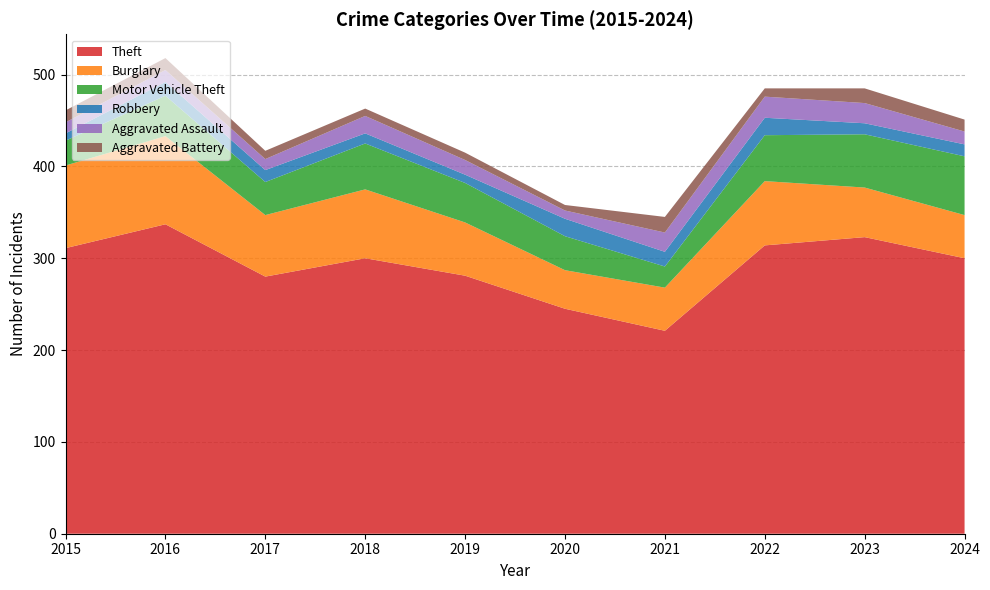

Reading left to right, transcribe all the data shown in this chart.

Theft: 2015=311	2016=337	2017=280	2018=300	2019=281	2020=245	2021=221	2022=314	2023=323	2024=300
Burglary: 2015=90	2016=96	2017=67	2018=75	2019=58	2020=42	2021=47	2022=70	2023=54	2024=47
Motor Vehicle Theft: 2015=27	2016=44	2017=36	2018=50	2019=43	2020=37	2021=23	2022=50	2023=58	2024=64
Robbery: 2015=8	2016=15	2017=13	2018=11	2019=9	2020=19	2021=16	2022=19	2023=12	2024=13
Aggravated Assault: 2015=12	2016=13	2017=12	2018=19	2019=16	2020=9	2021=21	2022=23	2023=22	2024=14
Aggravated Battery: 2015=13	2016=13	2017=9	2018=8	2019=8	2020=6	2021=17	2022=9	2023=16	2024=13